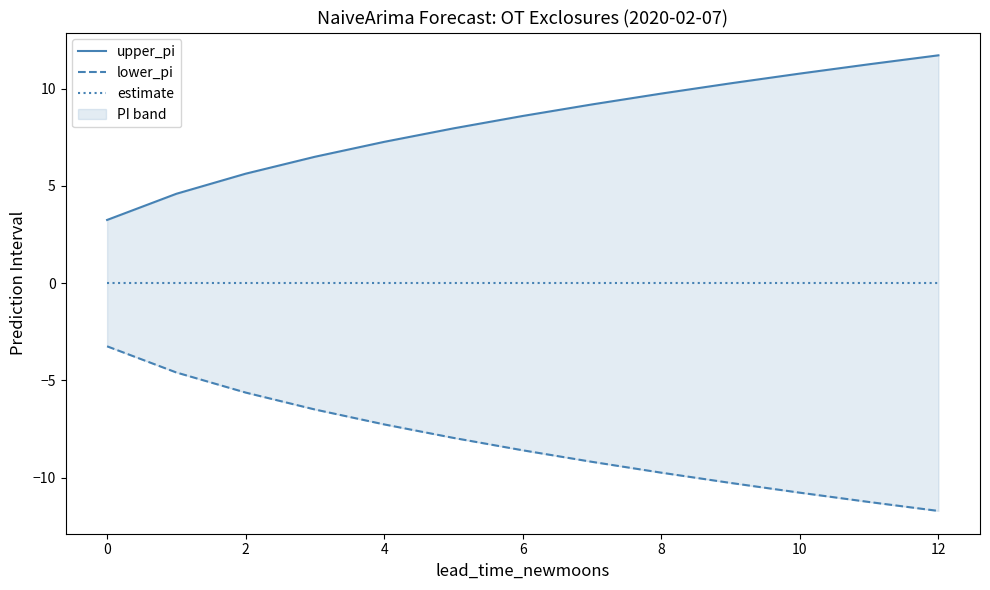

What is the label of the 10th point from the left?

9